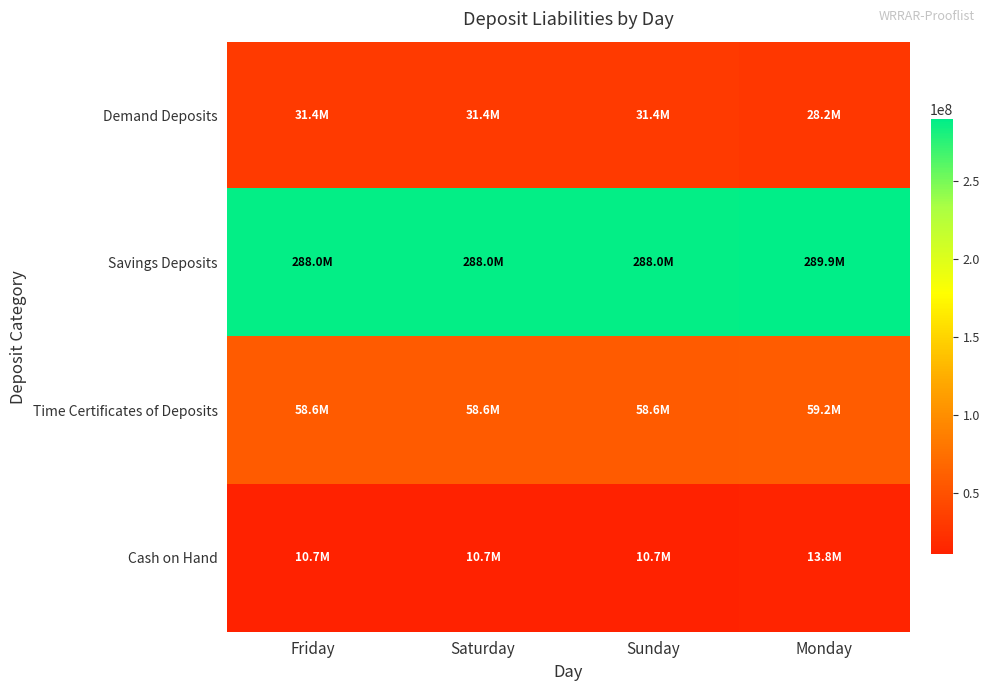

Reading right to left, transcribe all the data shown in this chart.

Demand Deposits: Monday=28243305.6	Sunday=31404035.5	Saturday=31404035.5	Friday=31404035.5
Savings Deposits: Monday=289913349.4	Sunday=287990587.3	Saturday=287990587.3	Friday=287990587.3
Time Certificates of Deposits: Monday=59185448.2	Sunday=58583448.2	Saturday=58583448.2	Friday=58583448.2
Cash on Hand: Monday=13844343.2	Sunday=10739915.4	Saturday=10739915.4	Friday=10739915.4